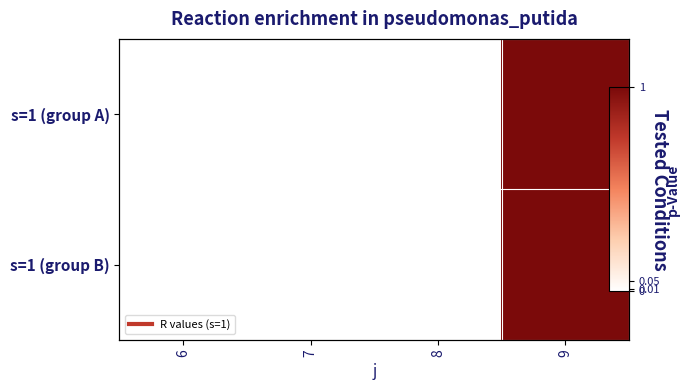

The value of s=1 (group A) at 7 is 33. True or false?

False